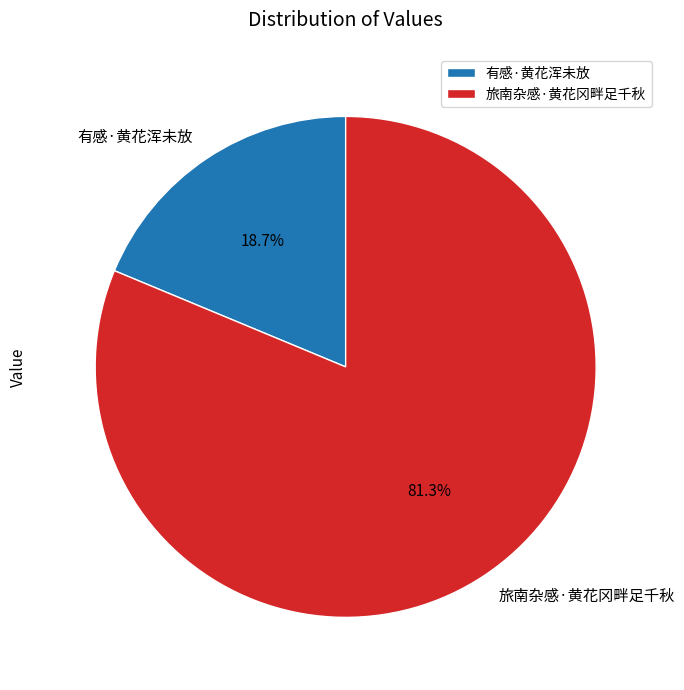

Does any single category account for the majority?

Yes